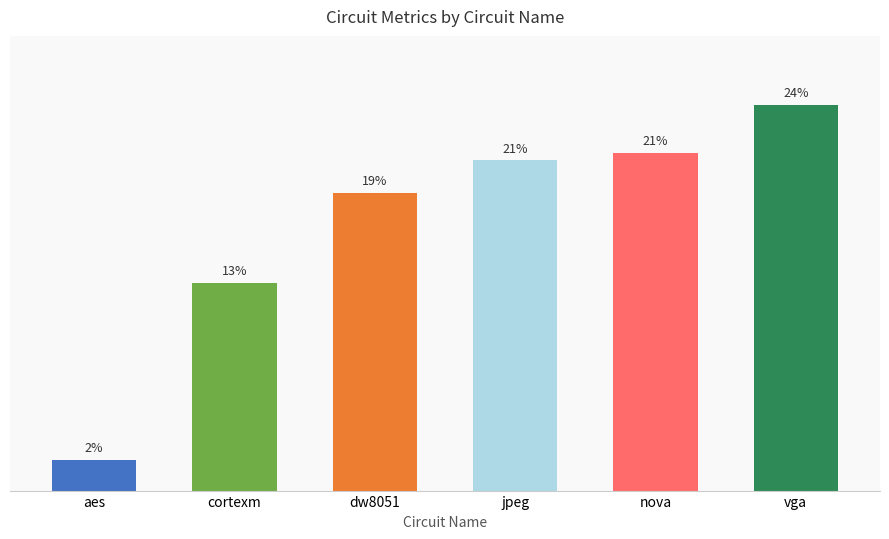

Does the chart contain any negative values?

No